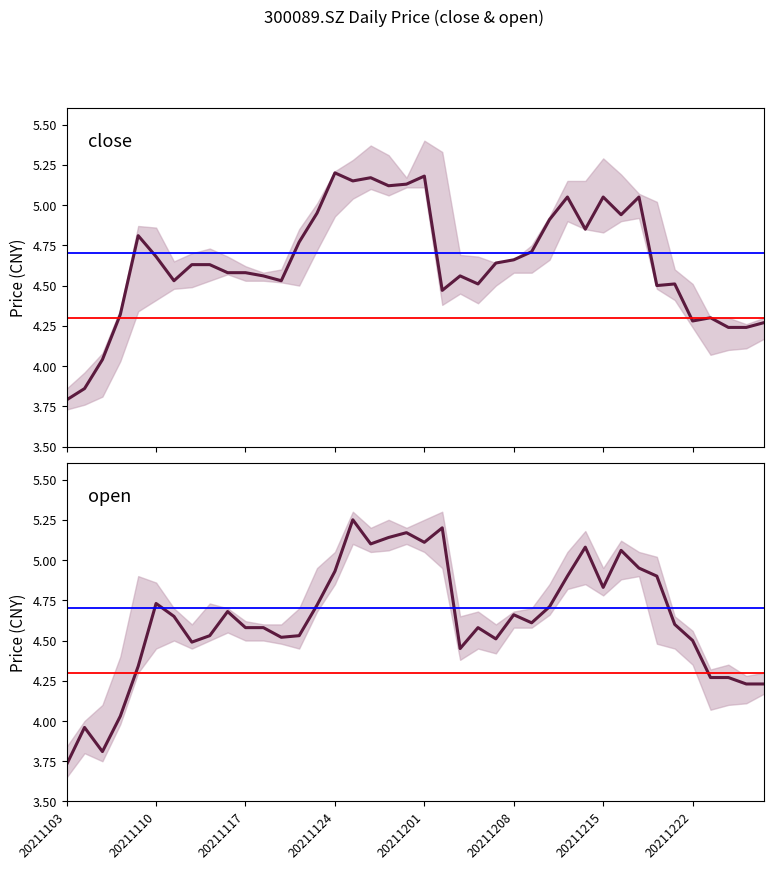

True or false: close has more than 1 points higher than both neighbors.

True